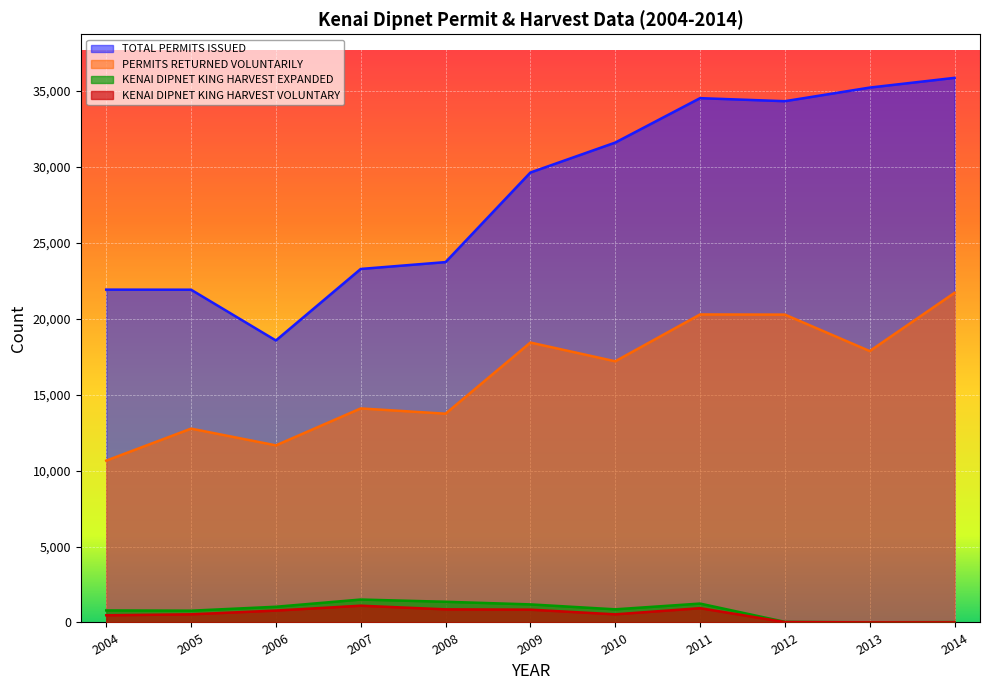

What is the value of the PERMITS RETURNED VOLUNTARILY point at the 3rd from the left?

11658